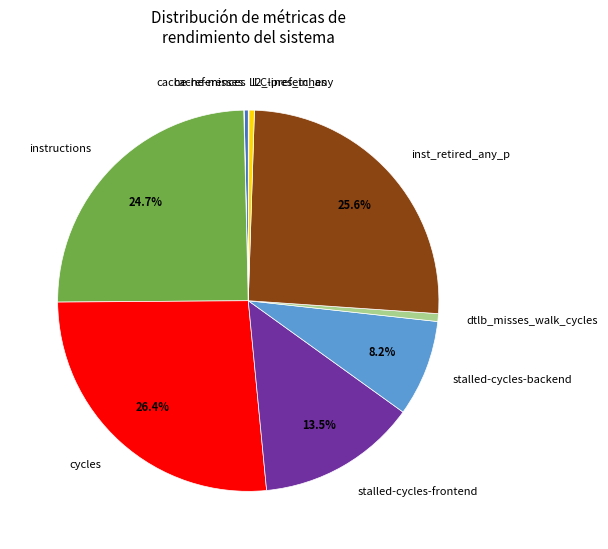

Which slice is the largest?

cycles